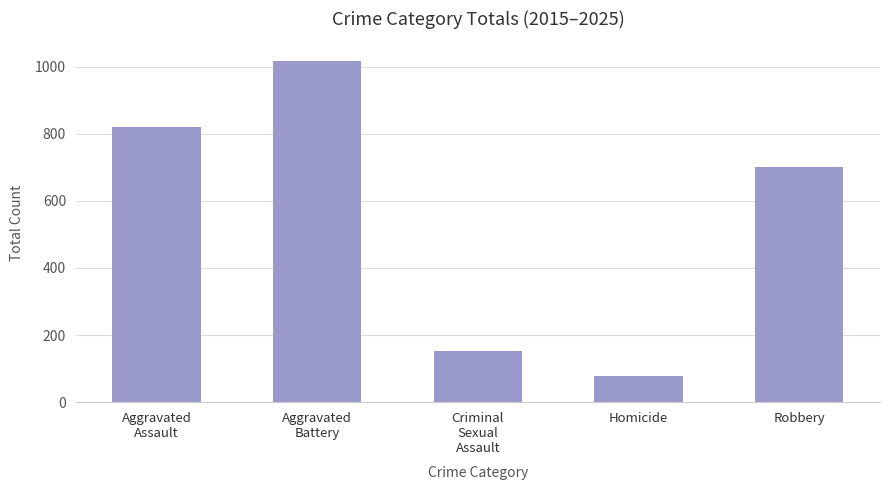

What is the difference between the second highest and second lowest values?

668